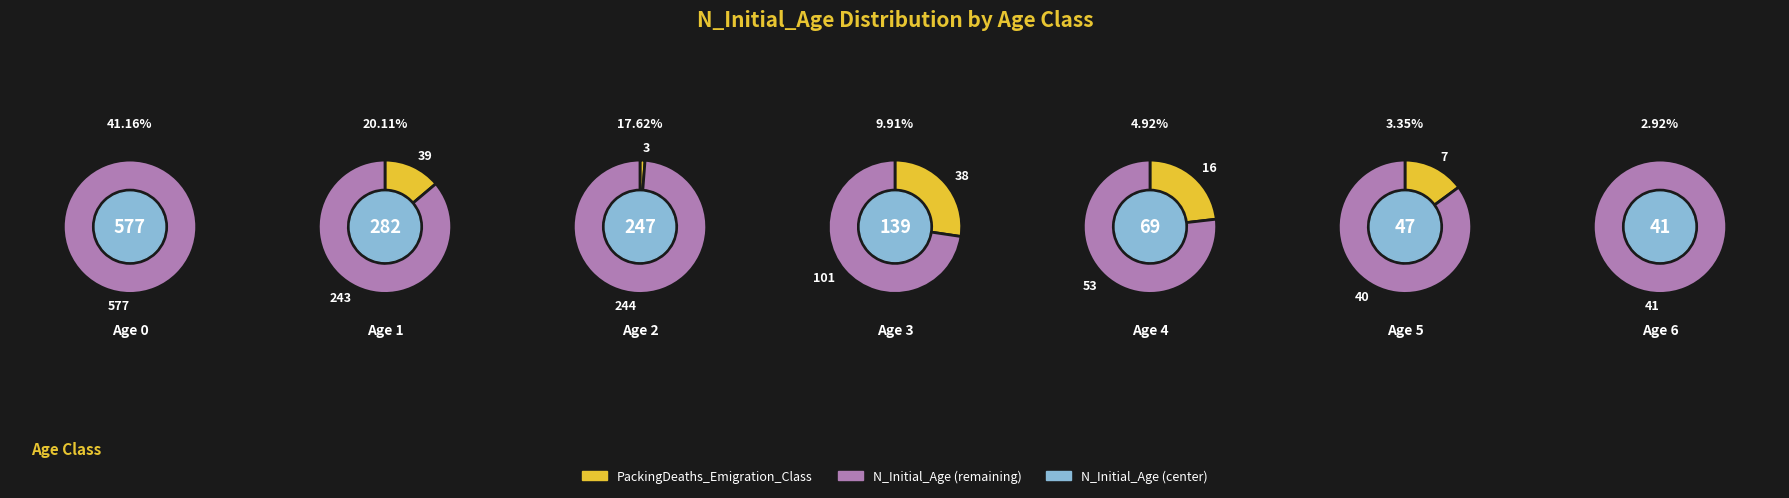

How many slices are in this pie chart?

7